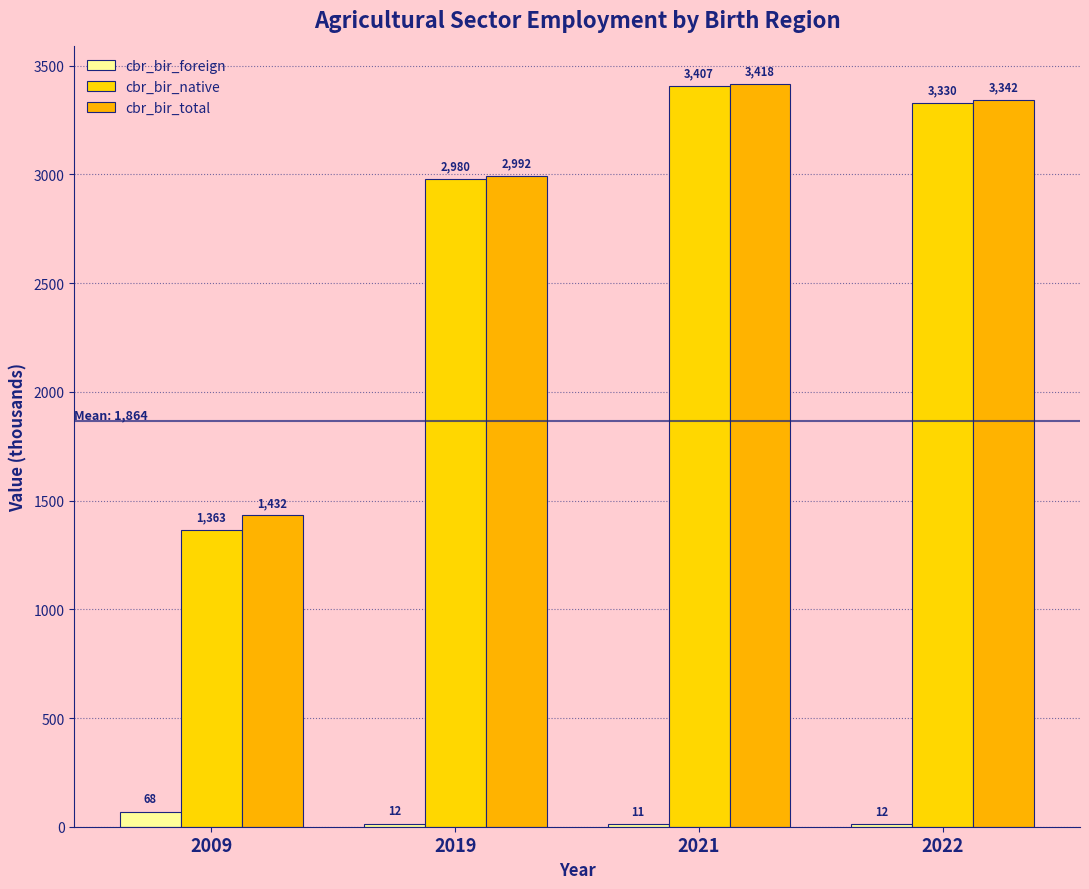

Where does the cbr_bir_foreign series first go above 12?

2009